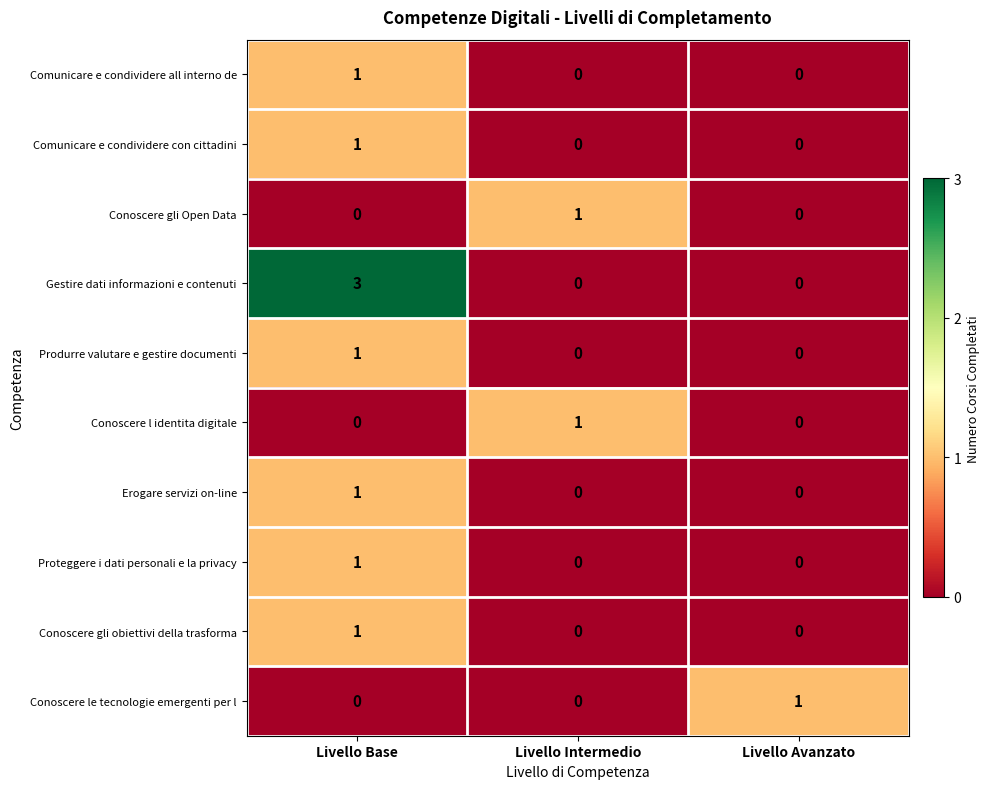

Which label corresponds to the largest value in the chart?

Livello Base